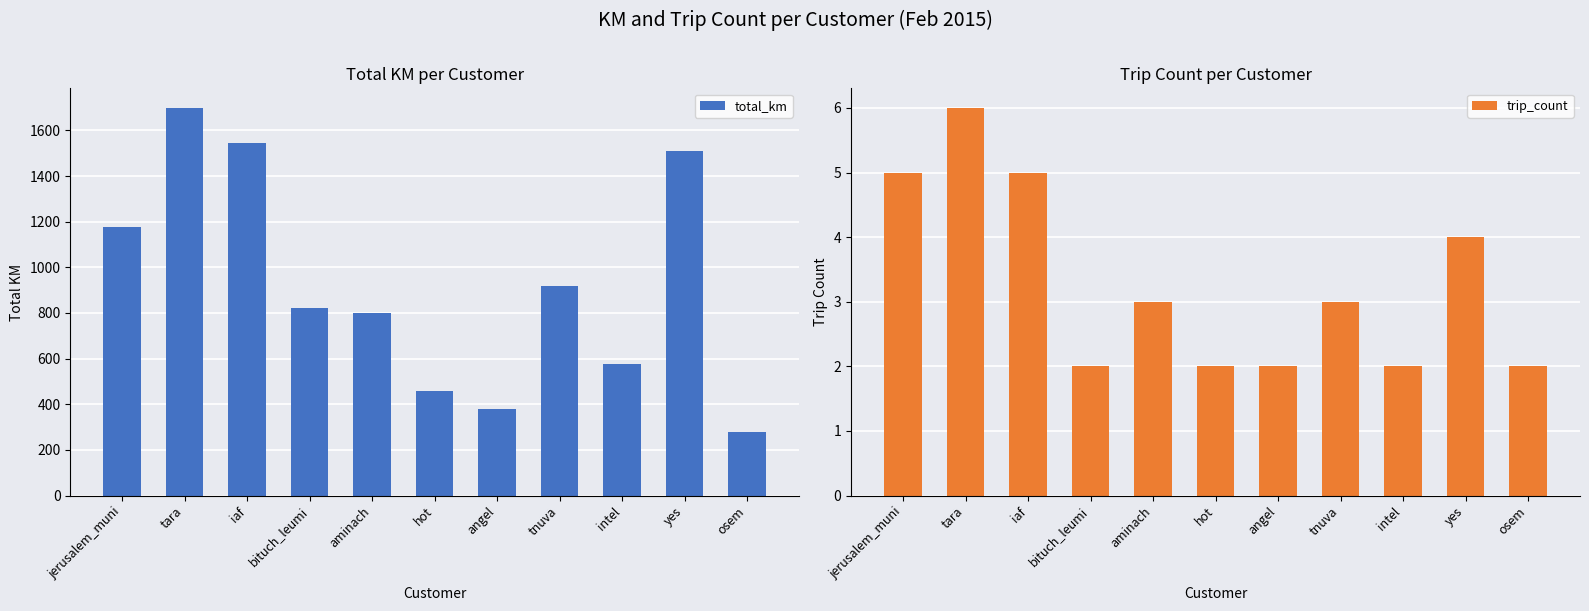

Which category has the lowest value across all series?

bituch_leumi